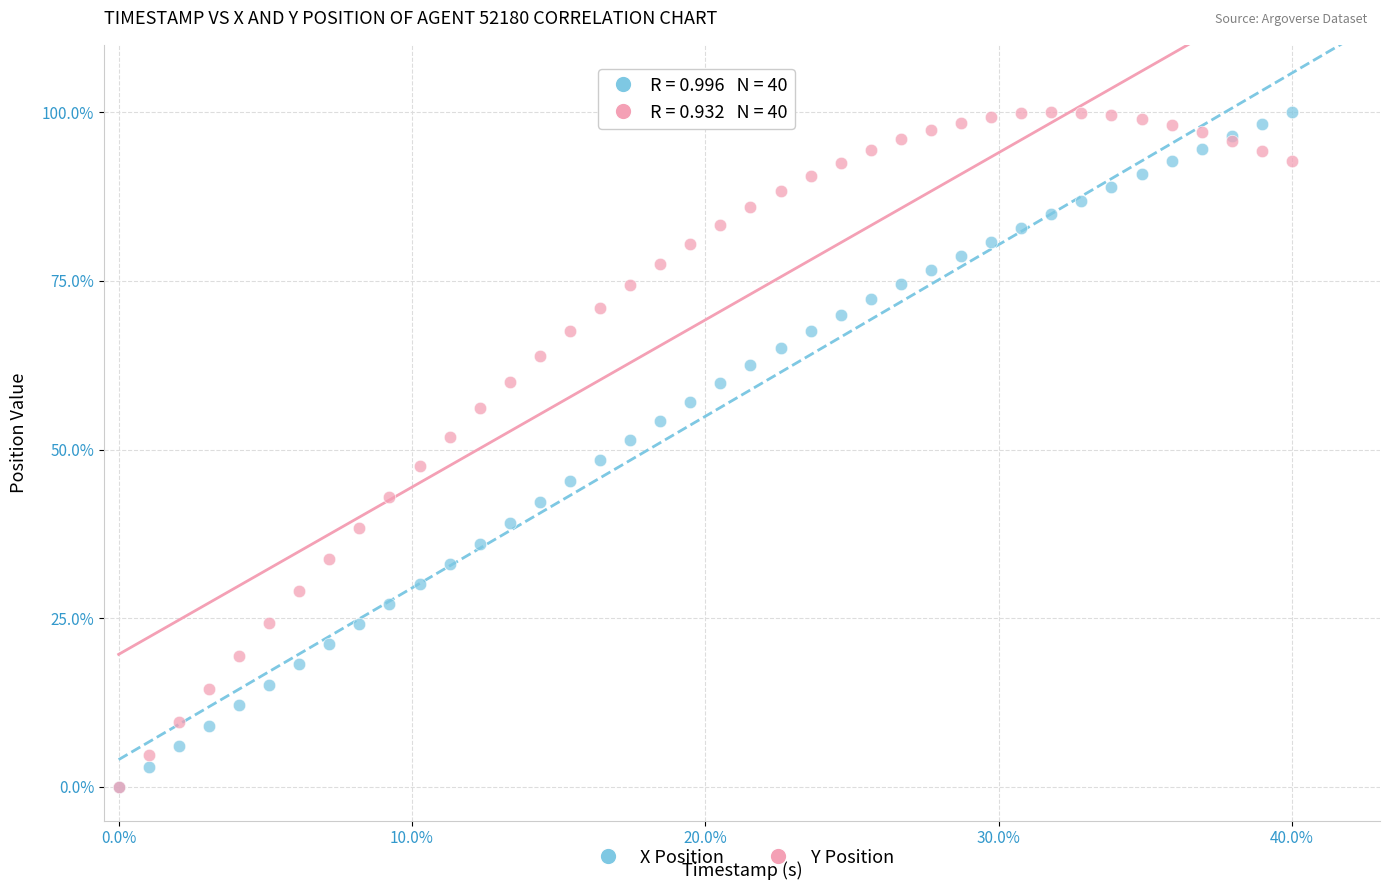

What are all the series names shown in the legend?

X Position, Y Position